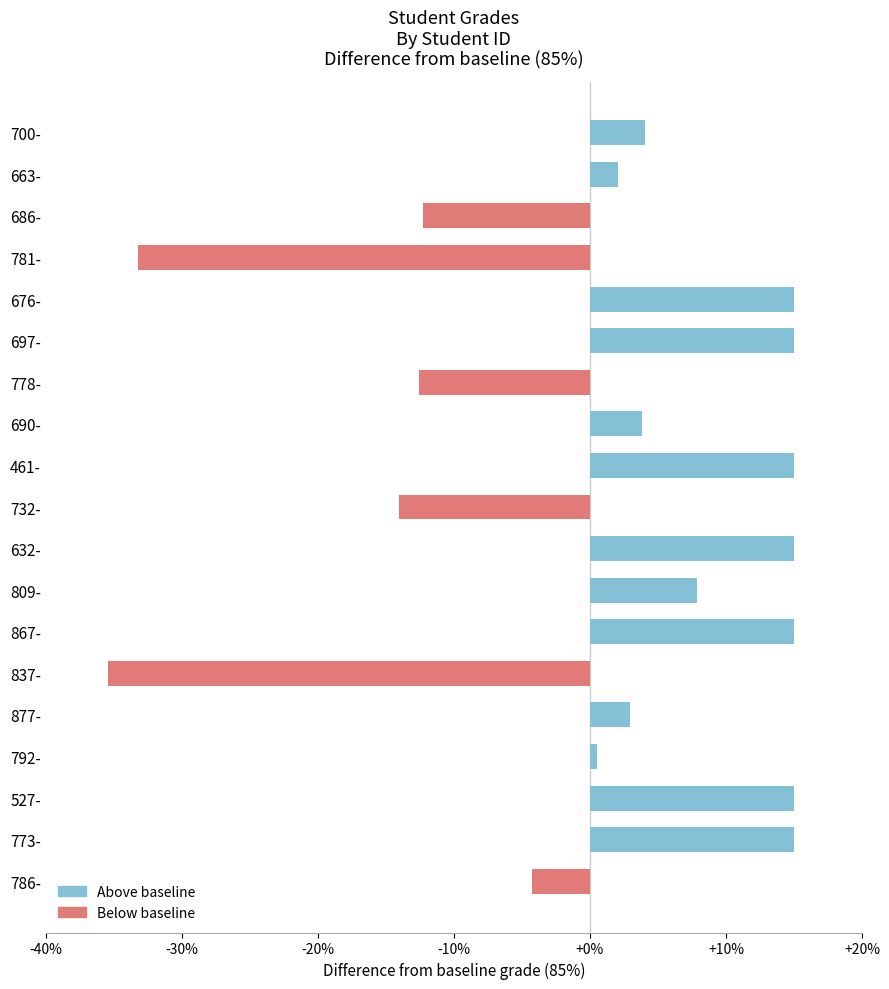

Where does the data first go above 3?

700-